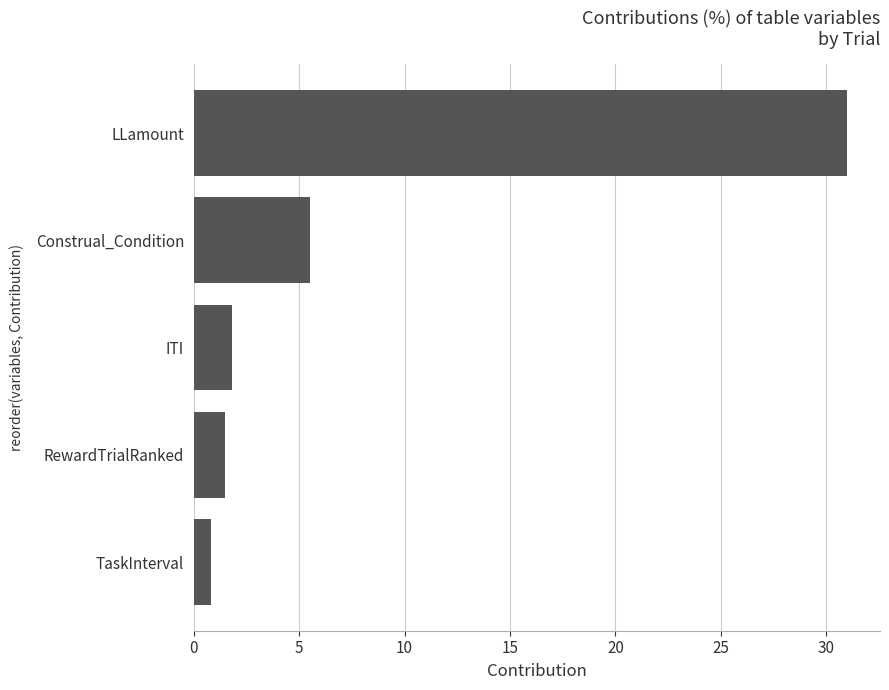

Rank the categories by value from highest to lowest.

LLamount, Construal_Condition, ITI, RewardTrialRanked, TaskInterval